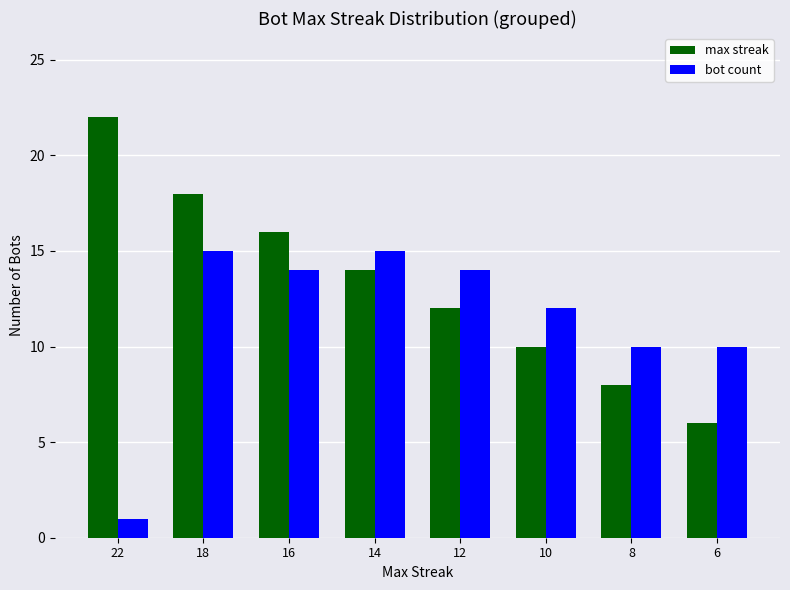

What is the sum of all bot count values?

91